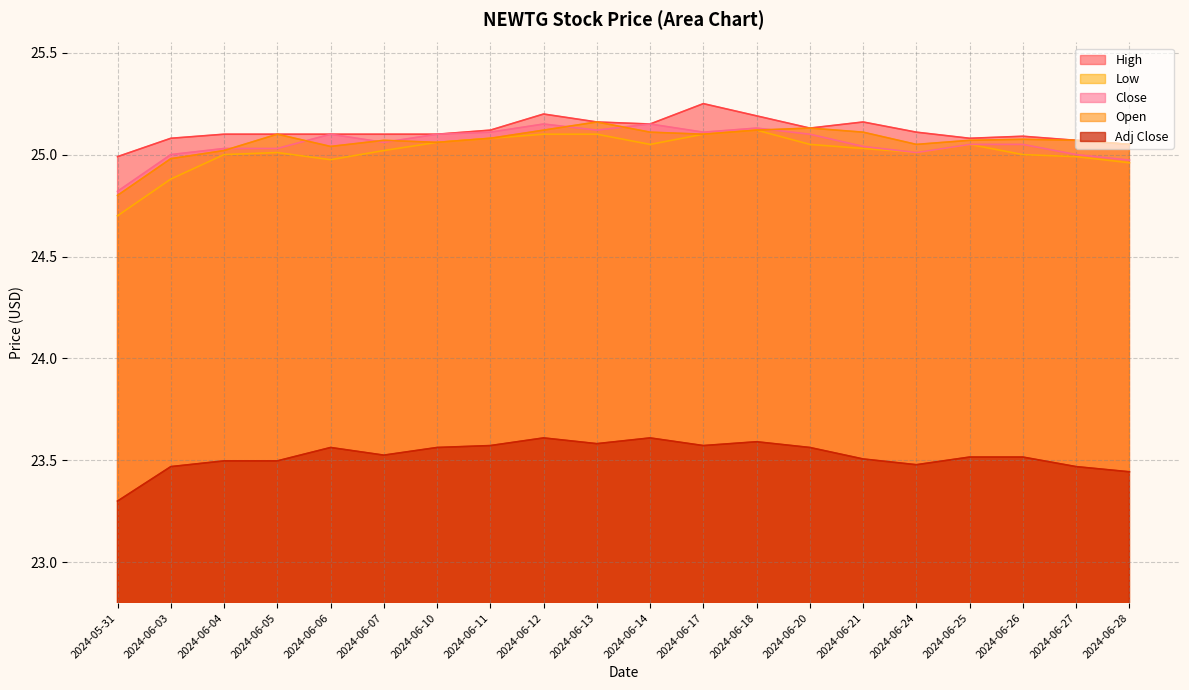

The value of Close at 2024-06-03 is 25.0. True or false?

True